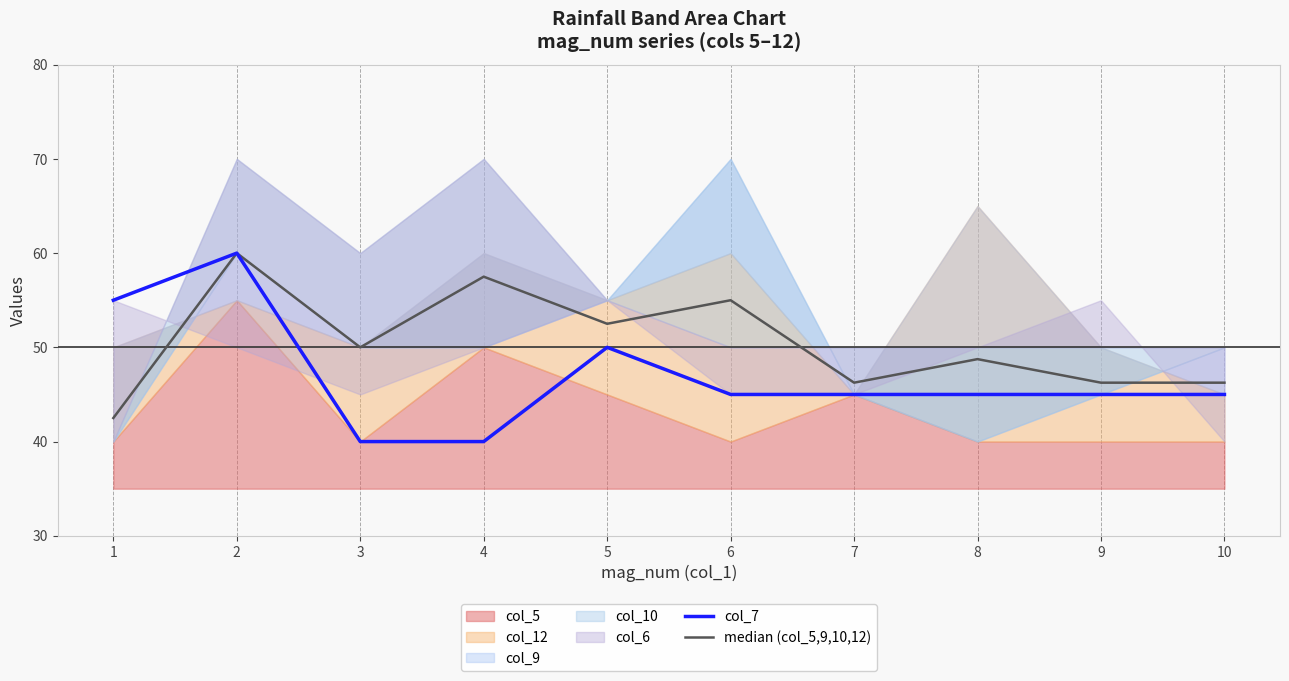

Where is median (col_5,9,10,12) nearest to the value 51?

3